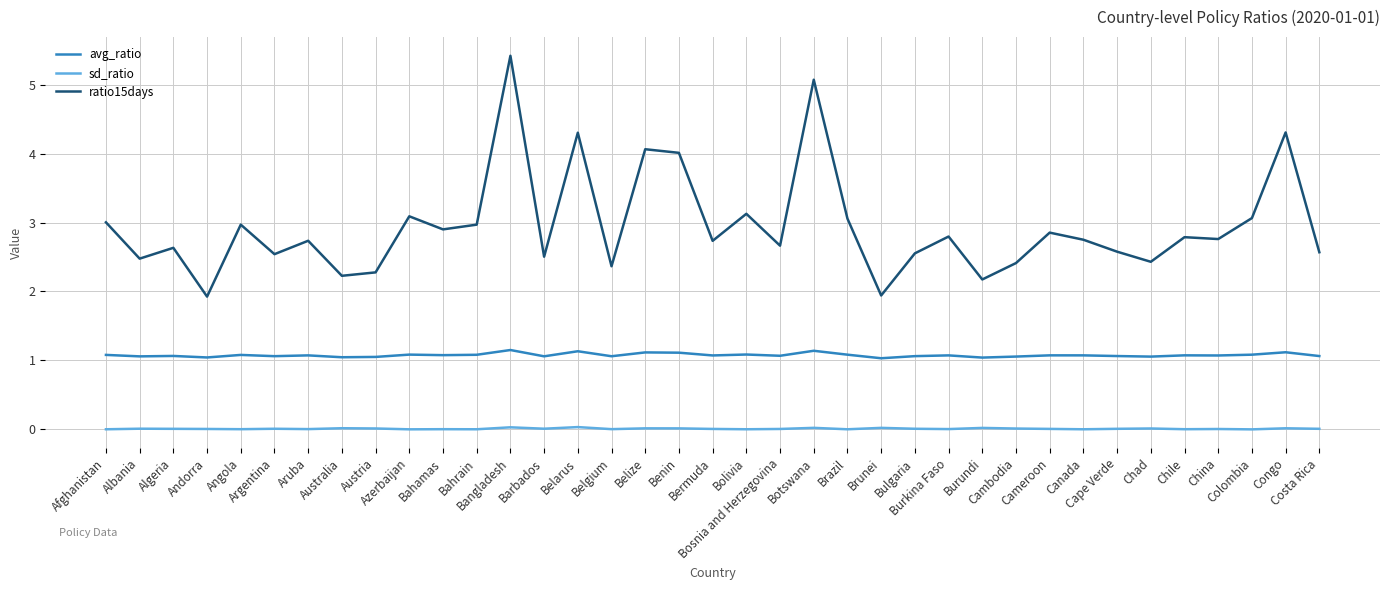

What is the greatest value displayed?

5.4